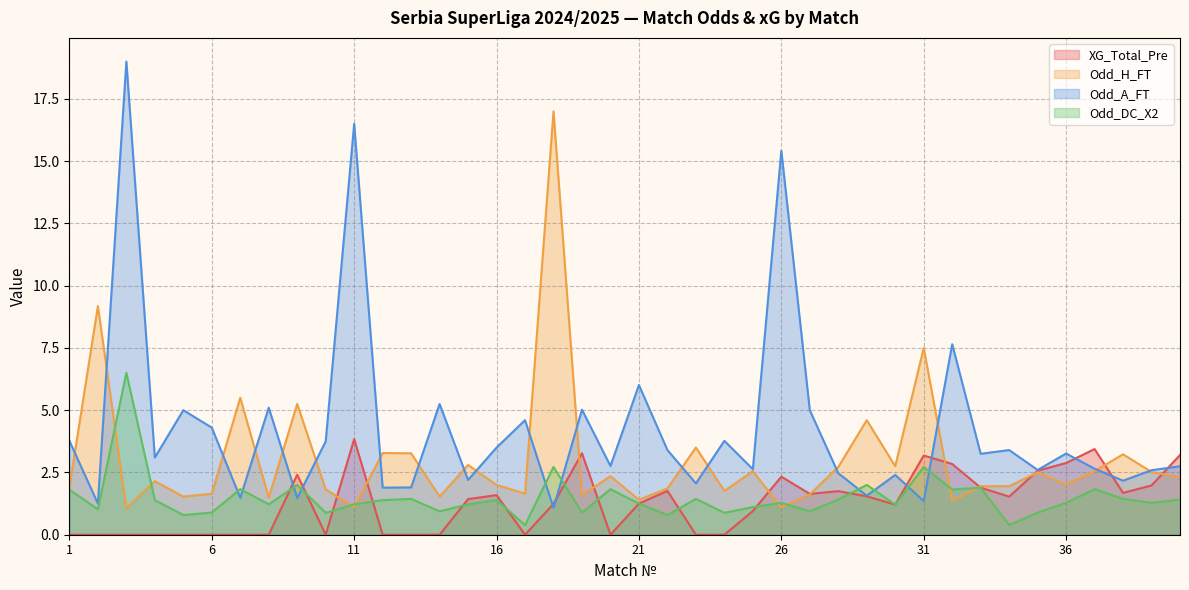

What are all the series names shown in the legend?

XG_Total_Pre, Odd_H_FT, Odd_A_FT, Odd_DC_X2